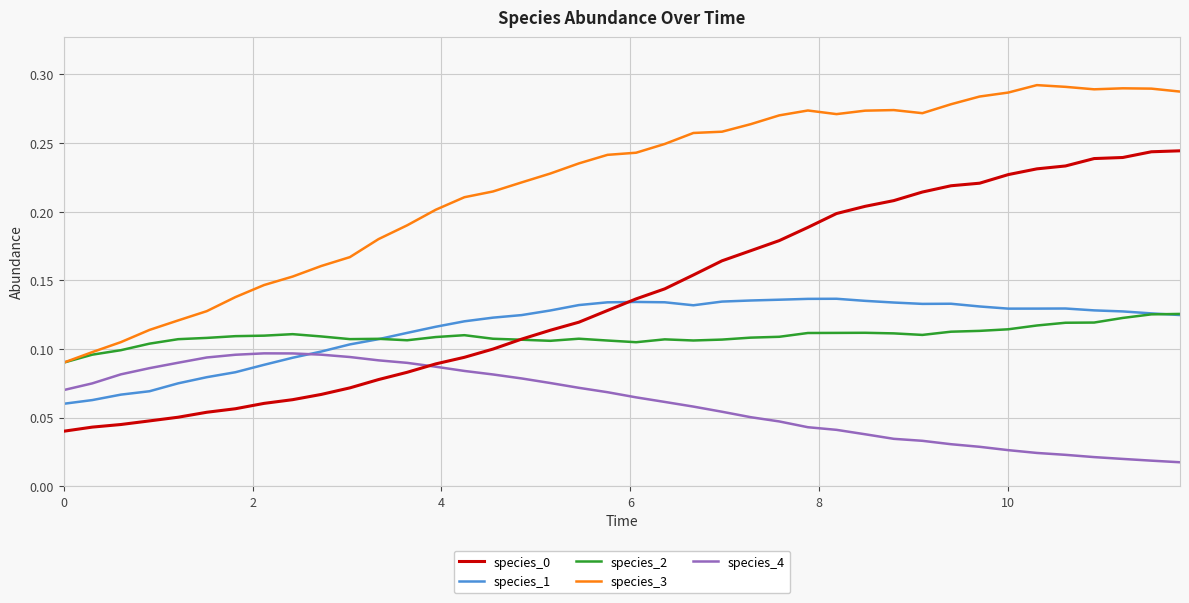

Which series has the largest total across all categories?

species_3